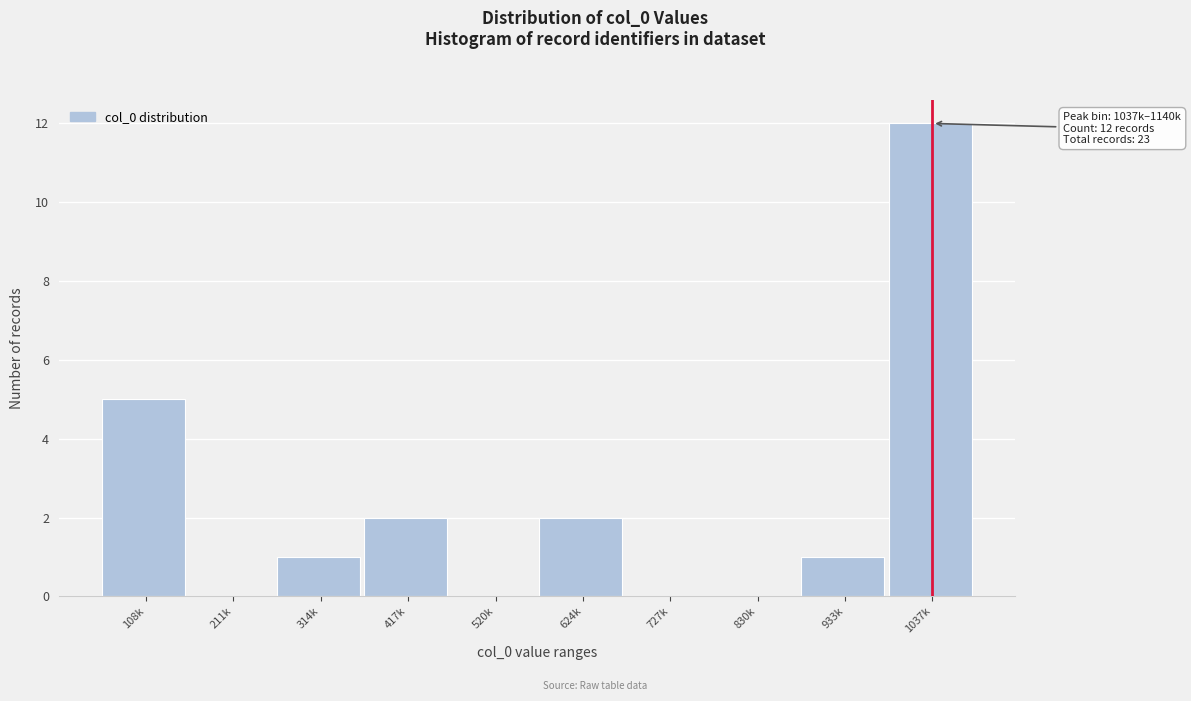

Reading left to right, what are all the values shown in this chart?

108k=5	211k=0	314k=1	417k=2	520k=0	624k=2	727k=0	830k=0	933k=1	1037k=12